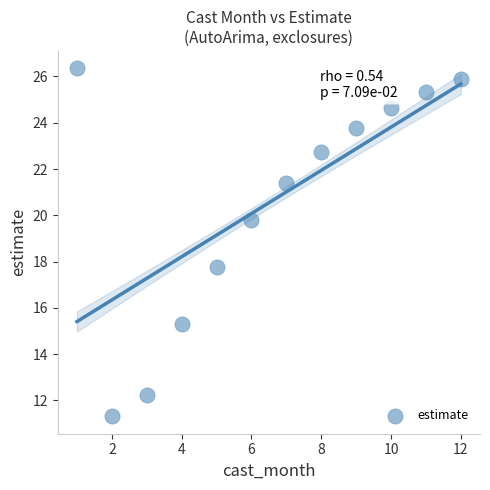

What Y value in the scatter plot is closest to 18?

17.8